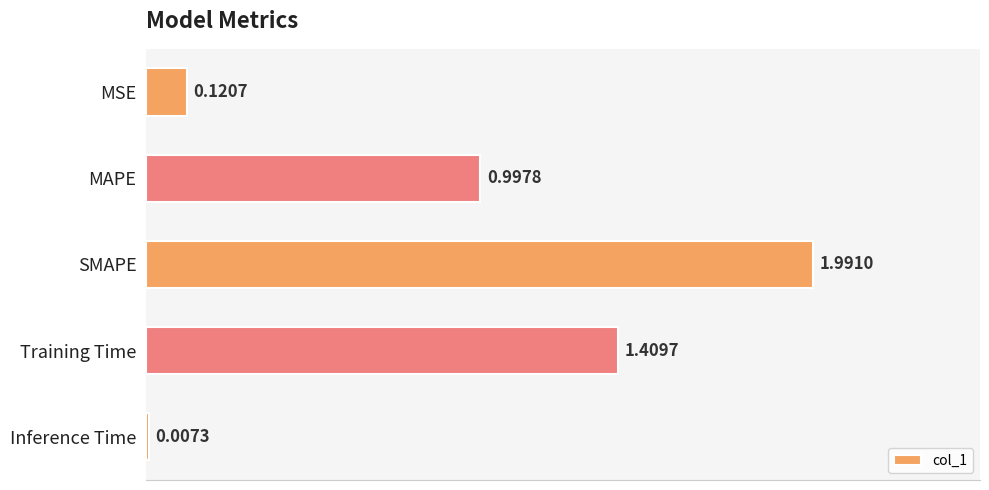

Which label corresponds to the largest value in the chart?

SMAPE